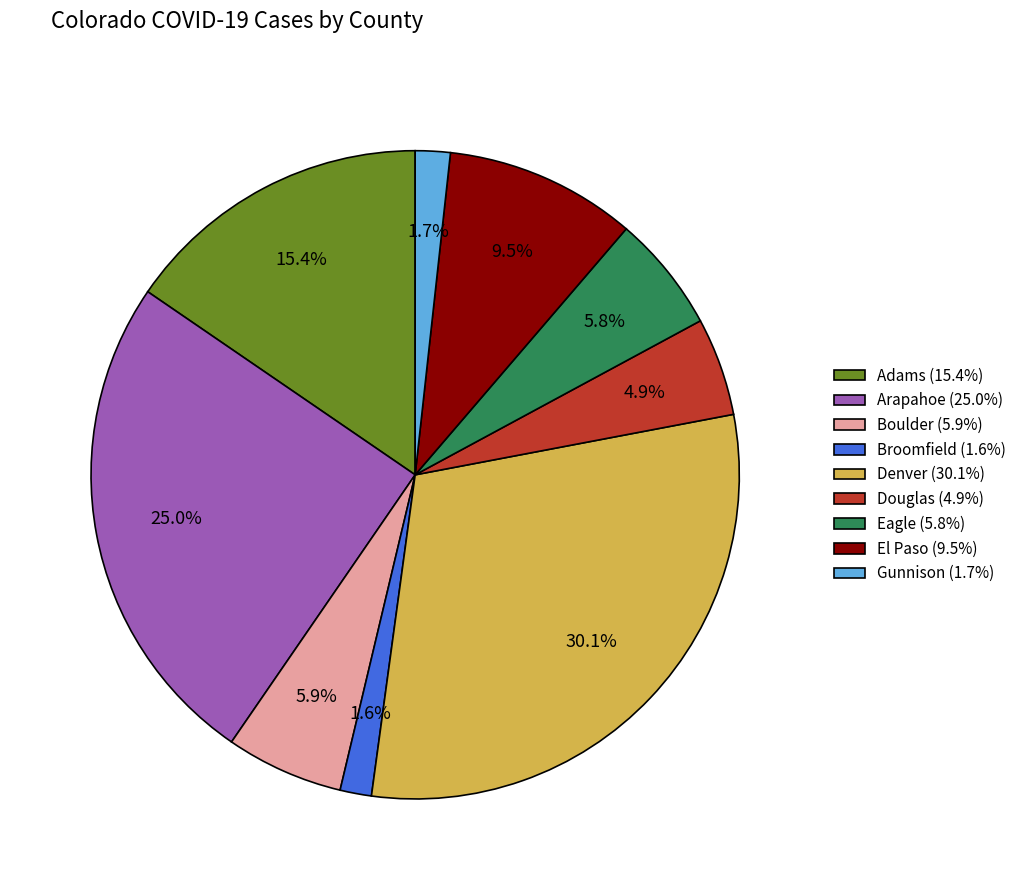

How many slices are in this pie chart?

9